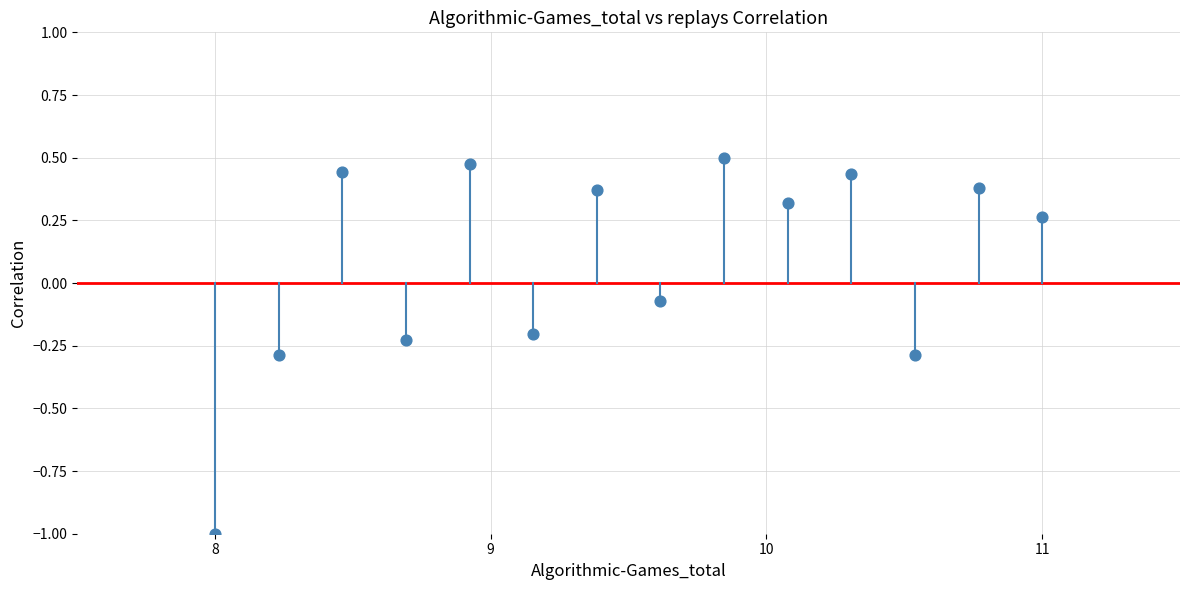

What is the range of X values (max minus min)?

3.0